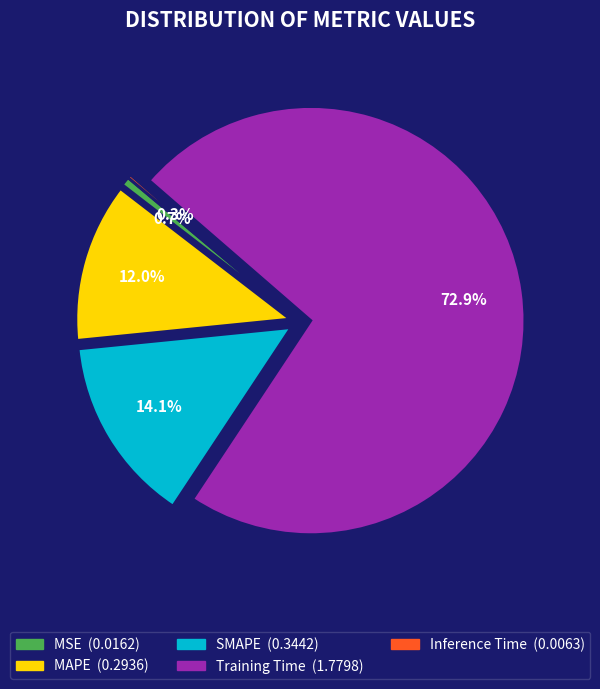

True or false: Training Time accounts for 80% of the total.

False